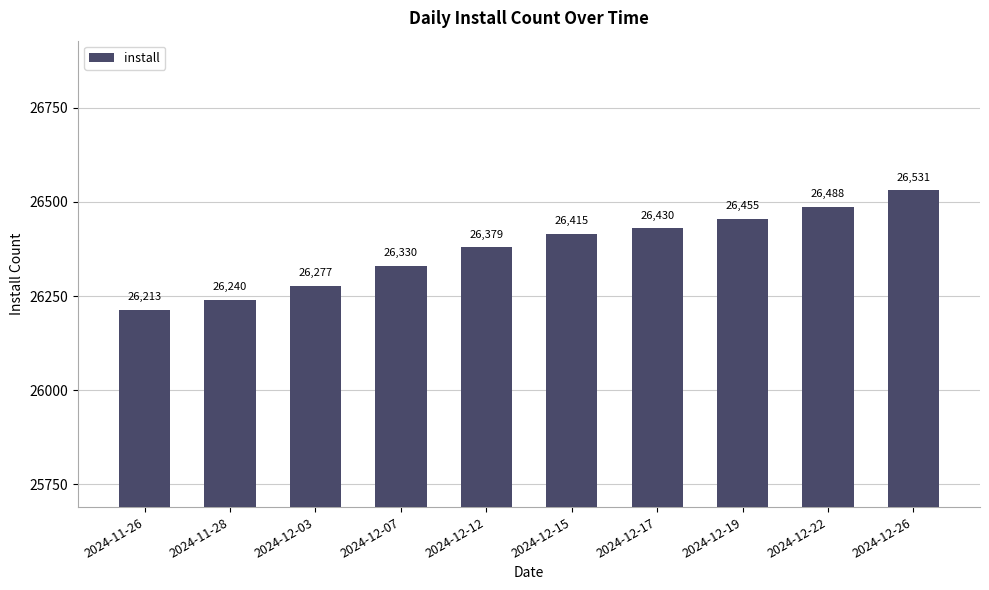

True or false: the data shows 34711 at 2024-12-22.

False